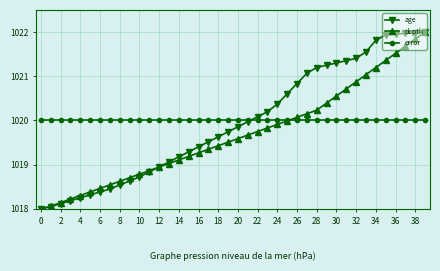

Does the chart have visible grid lines?

Yes